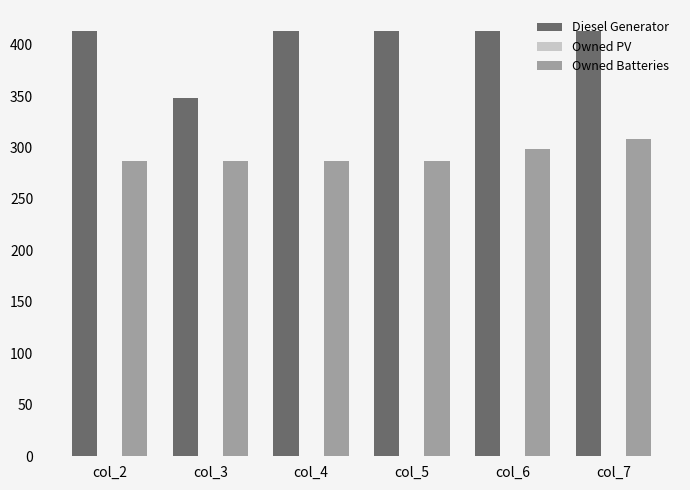

Which series changed the most between col_3 and col_4?

Diesel Generator